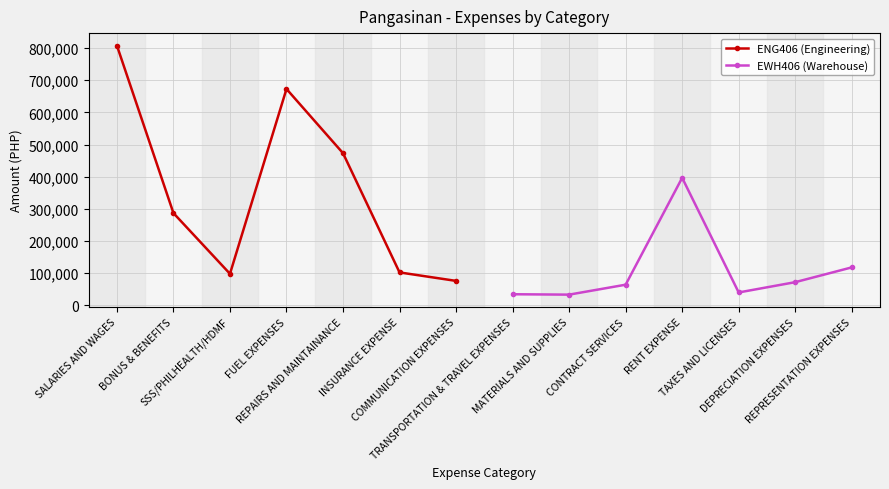

How many data points in EWH406 (Warehouse) are less than 64350?

3